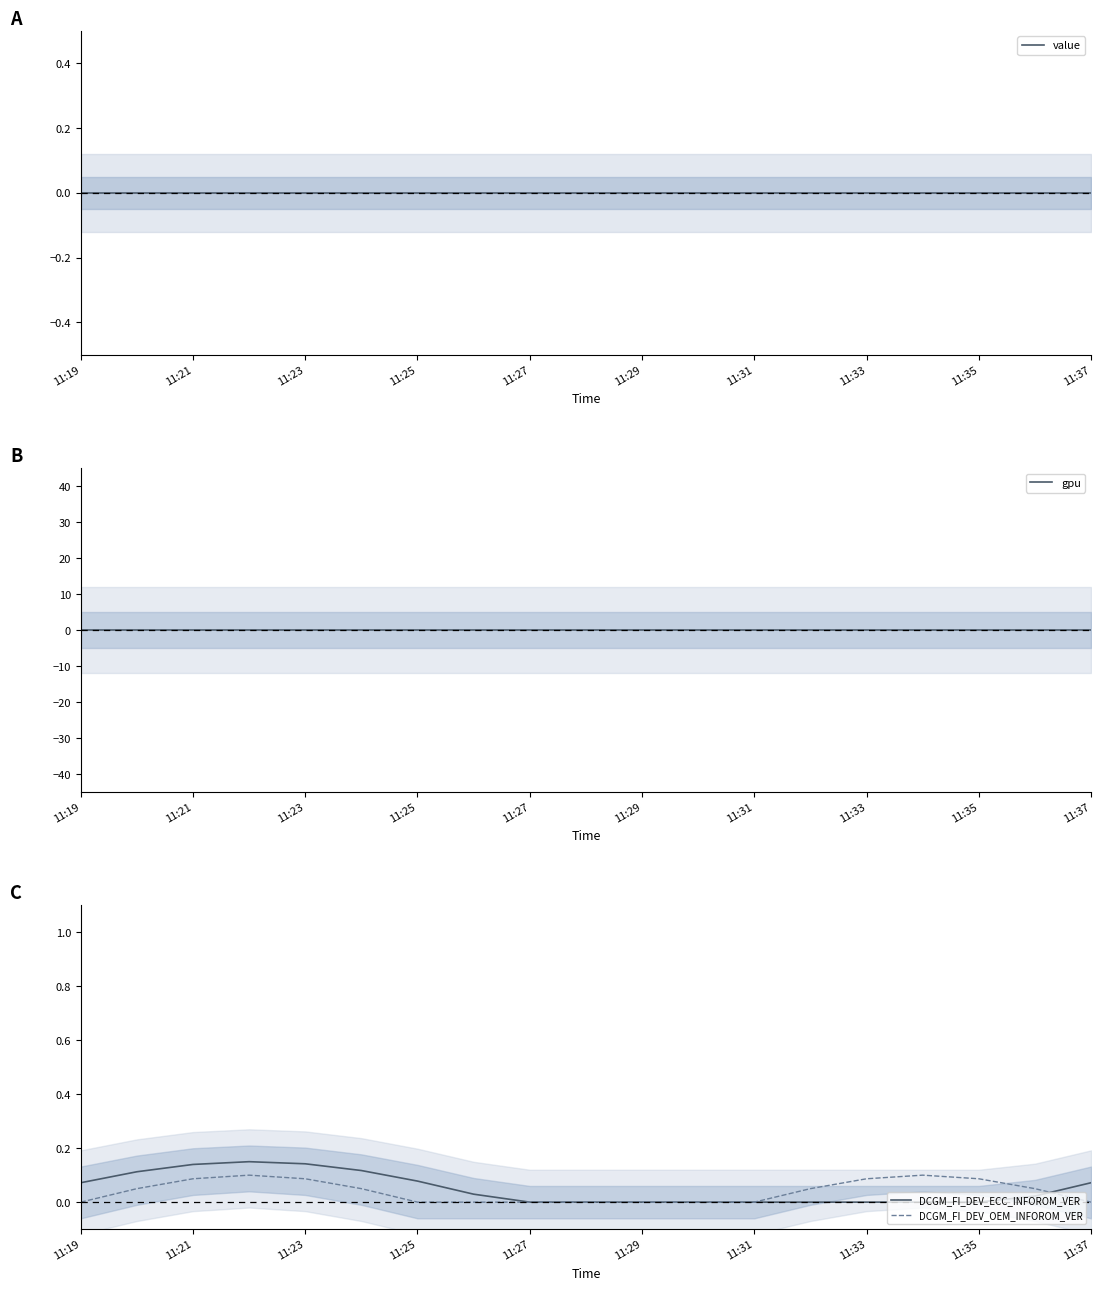

What is the difference between the highest and lowest values at 11:23?

0.1